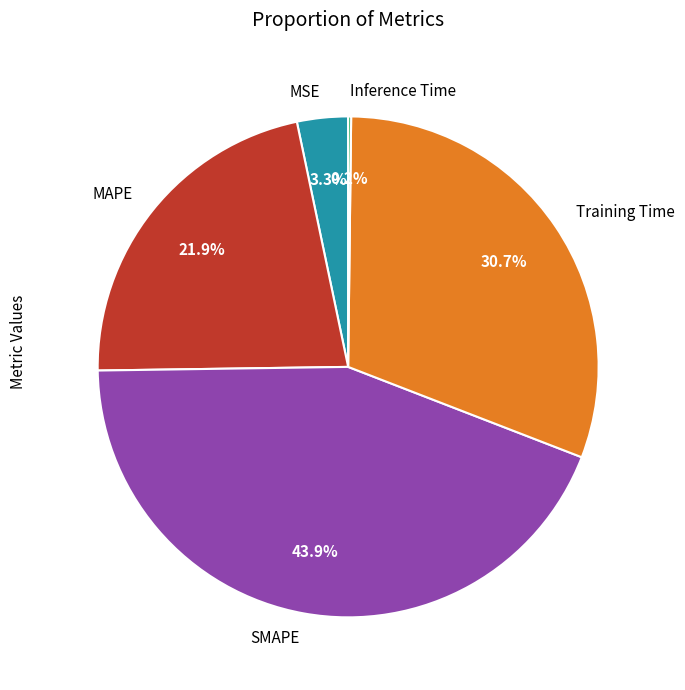

Which slice is the largest?

SMAPE